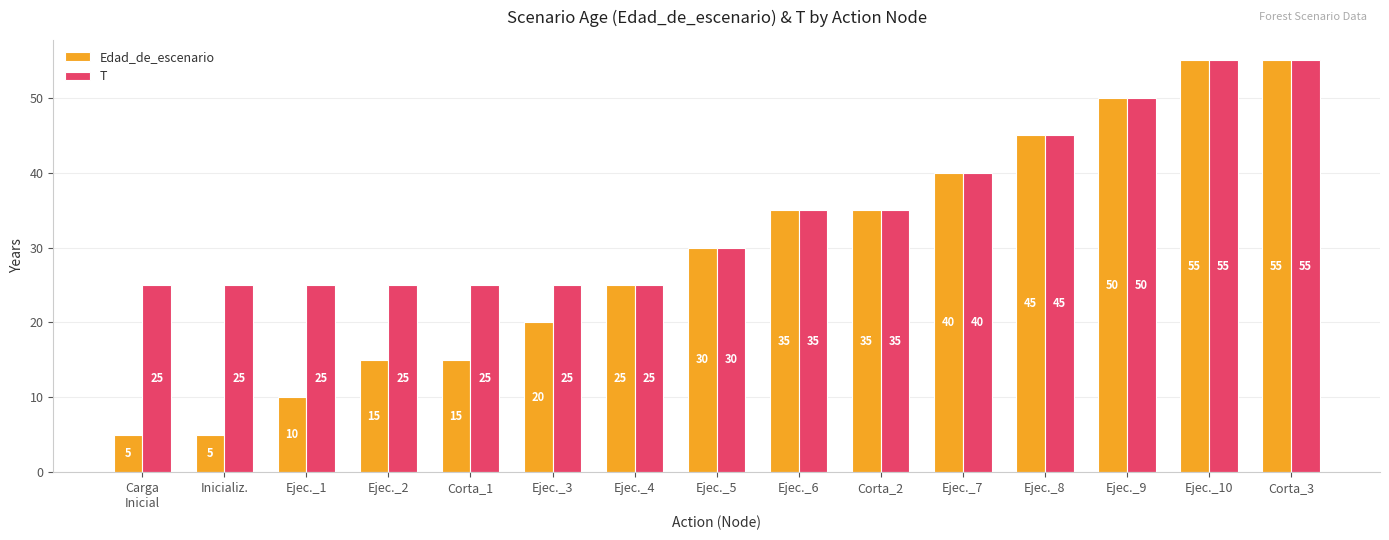

Count the number of data series in this chart.

2